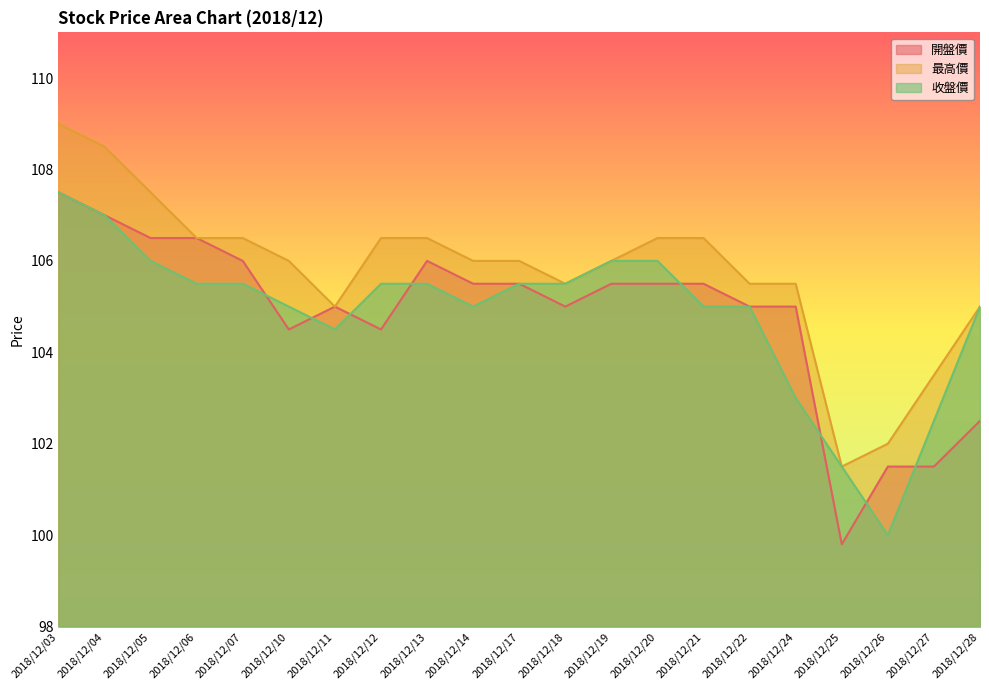

Is it true that 收盤價 equals 105.5 at 2018/12/17?

True